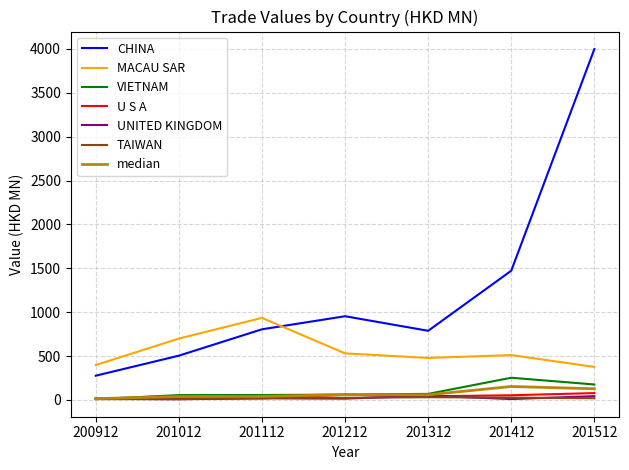

True or false: CHINA and VIETNAM intersect in this chart.

False